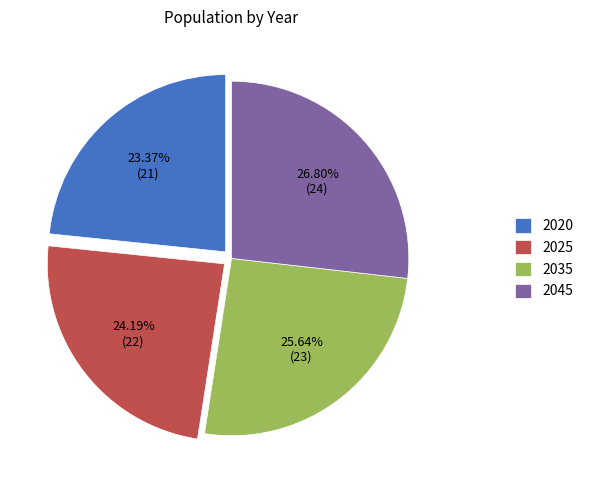

Does any single category account for the majority?

No